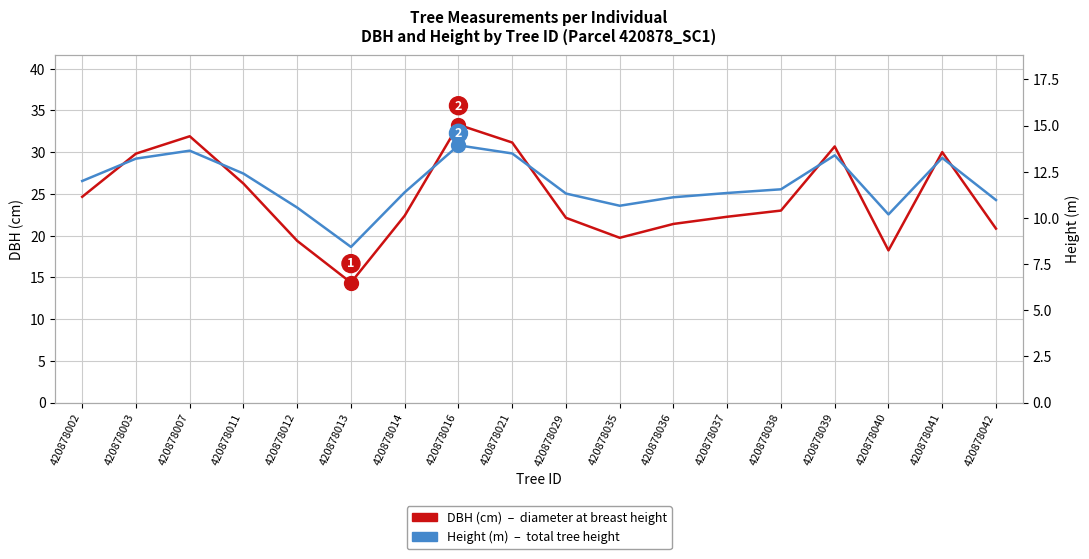

What is the difference between the DBH (cm) values at 420878016 and 420878041?

3.3